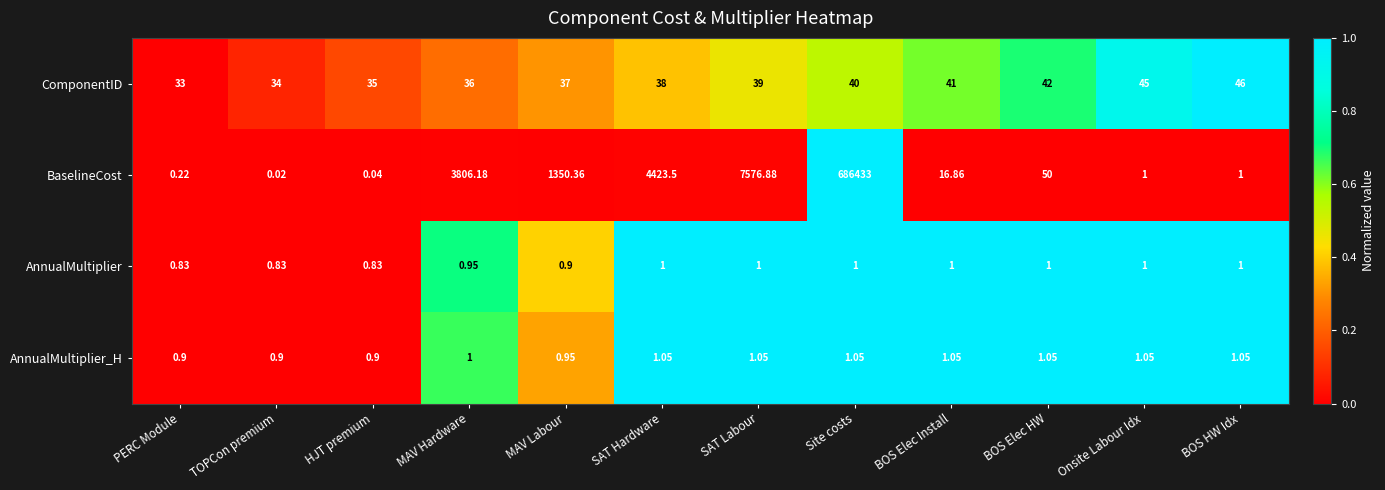

Between MAV Hardware and BOS Elec Install, which series saw the biggest shift?

BaselineCost